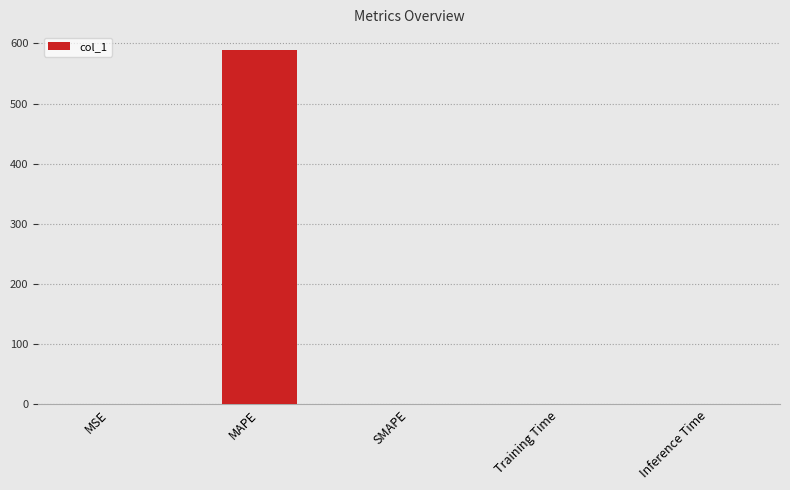

What is the maximum value shown in the chart?

589.2